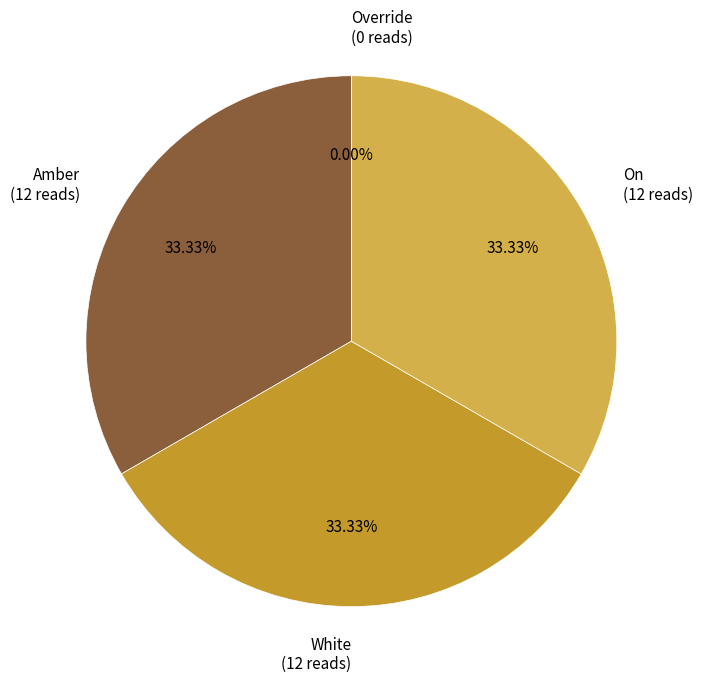

Is there a majority slice in this chart?

No